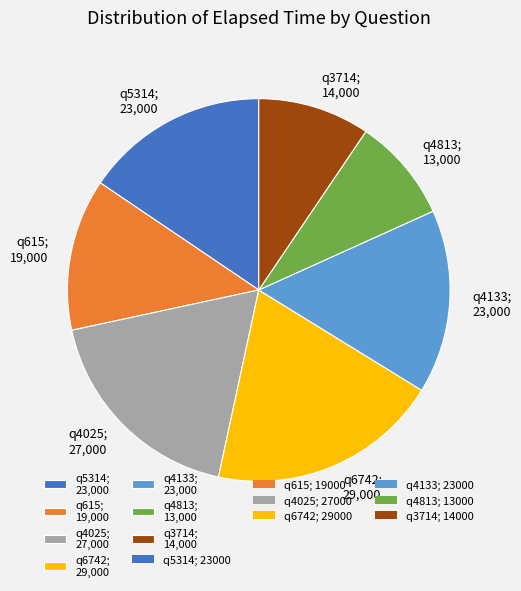

Is the sum of q4813; 13,000 and q4025; 27,000 greater than half?

No